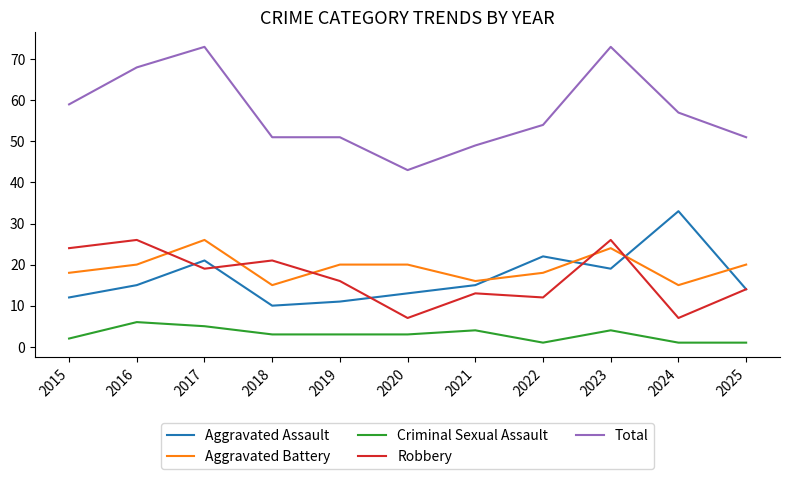

Which series has the widest spread of values?

Total